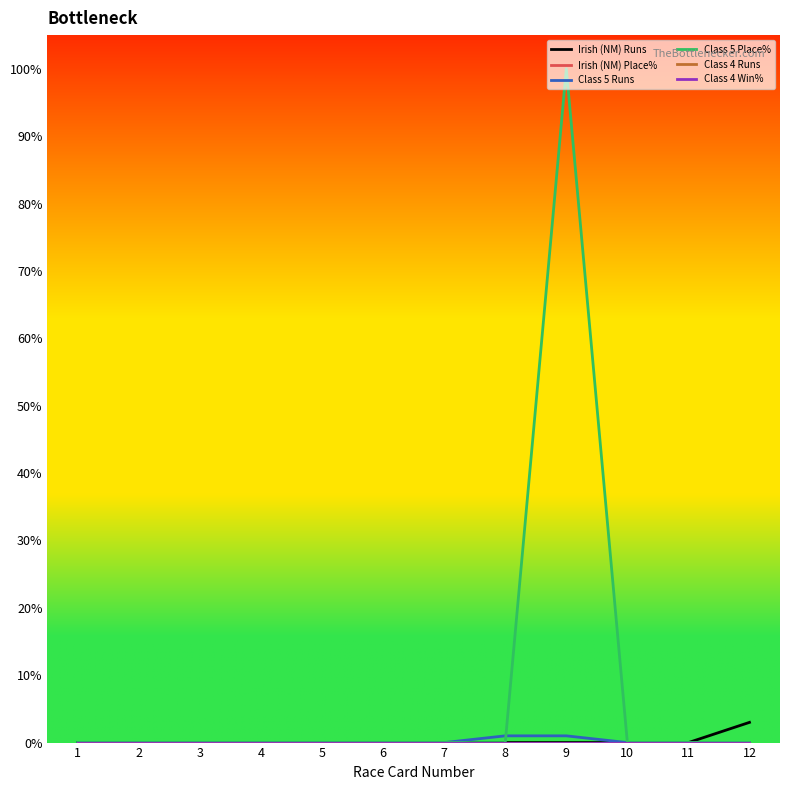

Does the chart display data point markers on the line(s)?

No